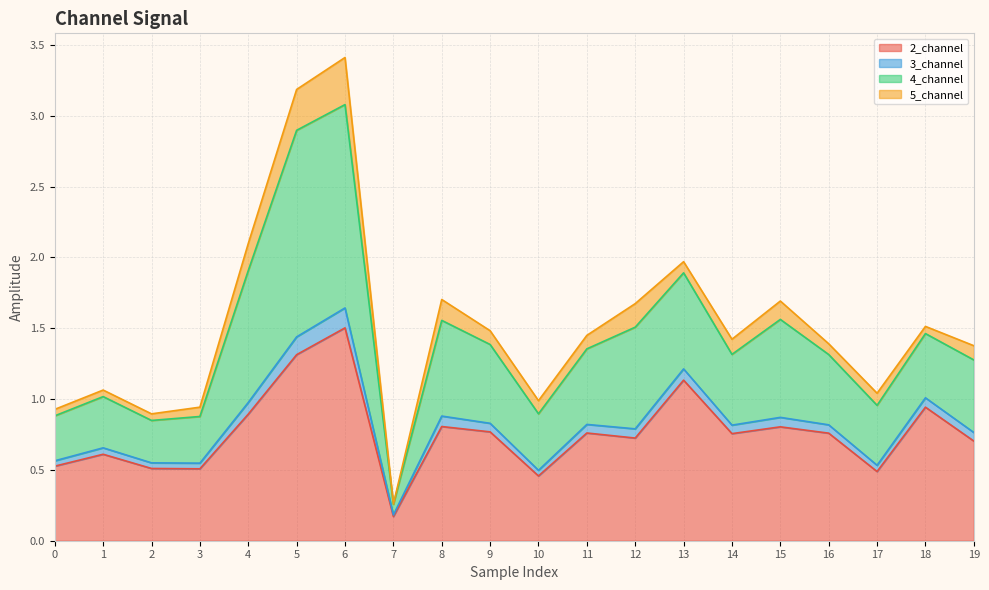

True or false: 2_channel and 3_channel cross at least once.

False